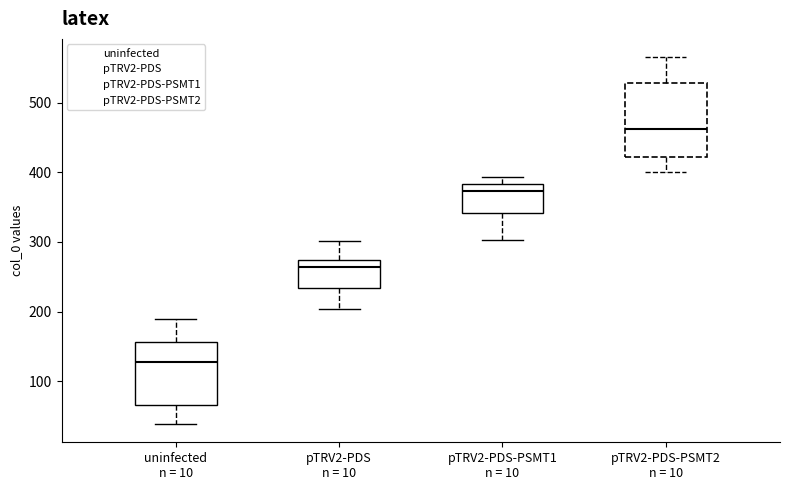

Comparing the boxes themselves (not the whiskers), which one is the tallest?

pTRV2-PDS-PSMT2 n = 10